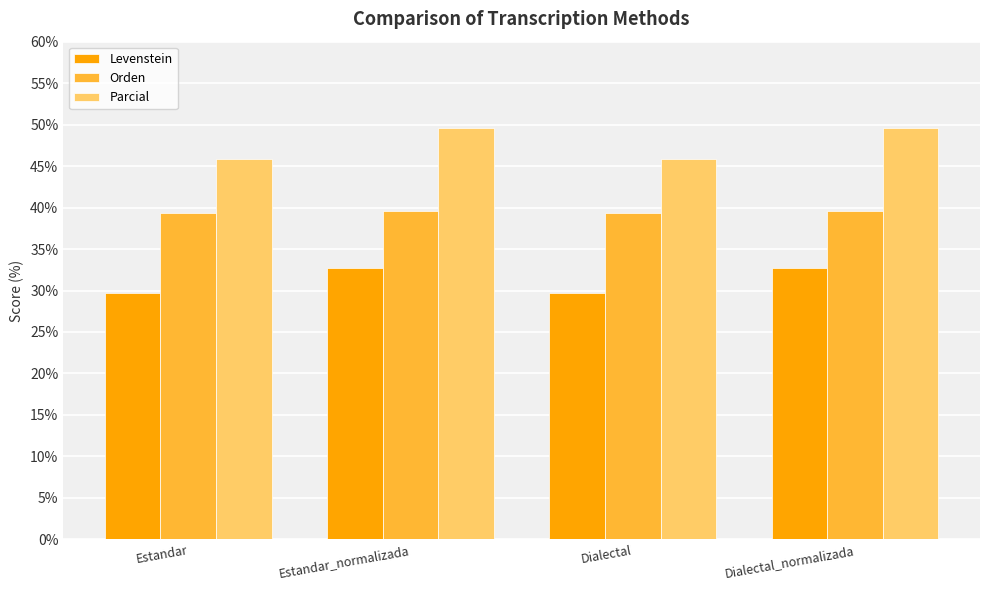

True or false: Levenstein has a value of 32.7 at Dialectal_normalizada.

True